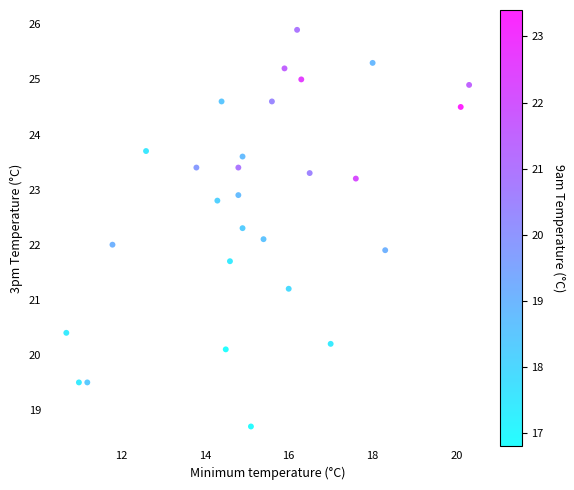

What is the range of X values (max minus min)?

9.6